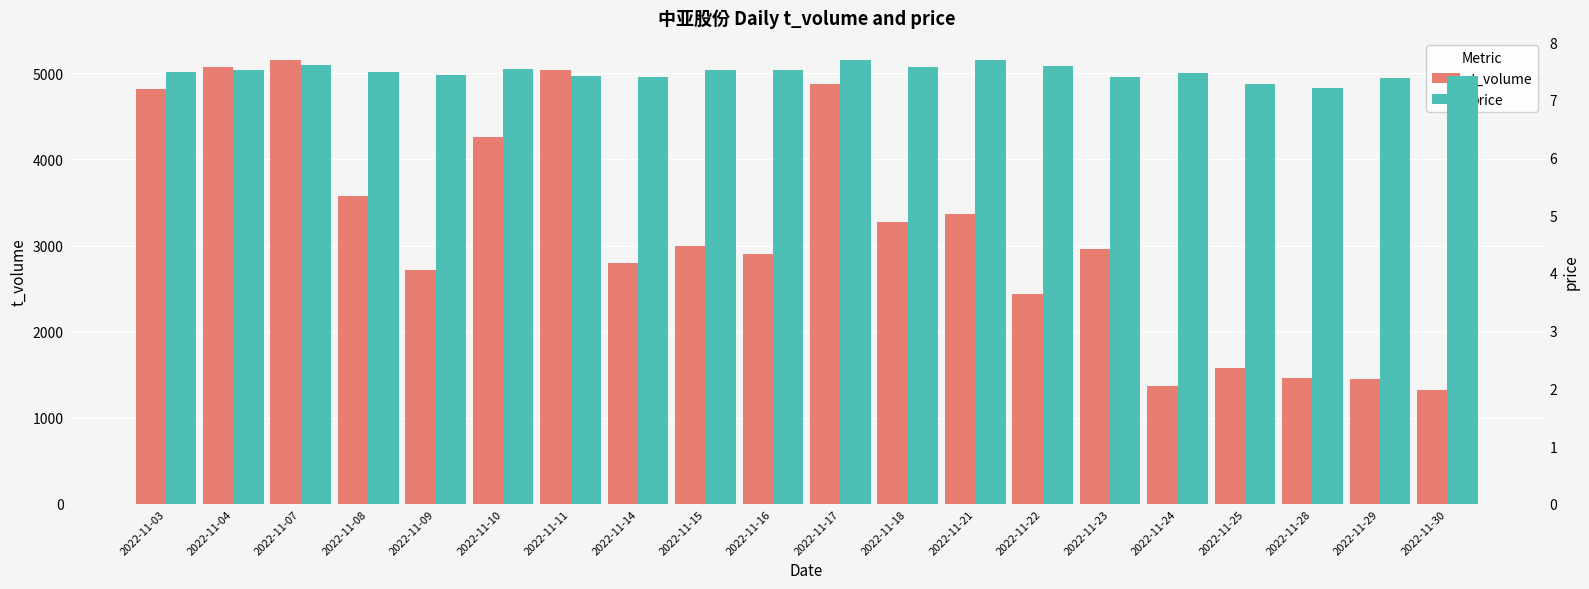

Count the number of categories in the chart.

20